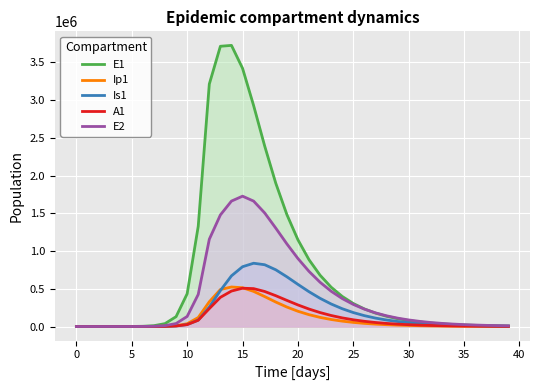

At 33, list the series in order from smallest to largest.

Ip1, A1, Is1, E1, E2